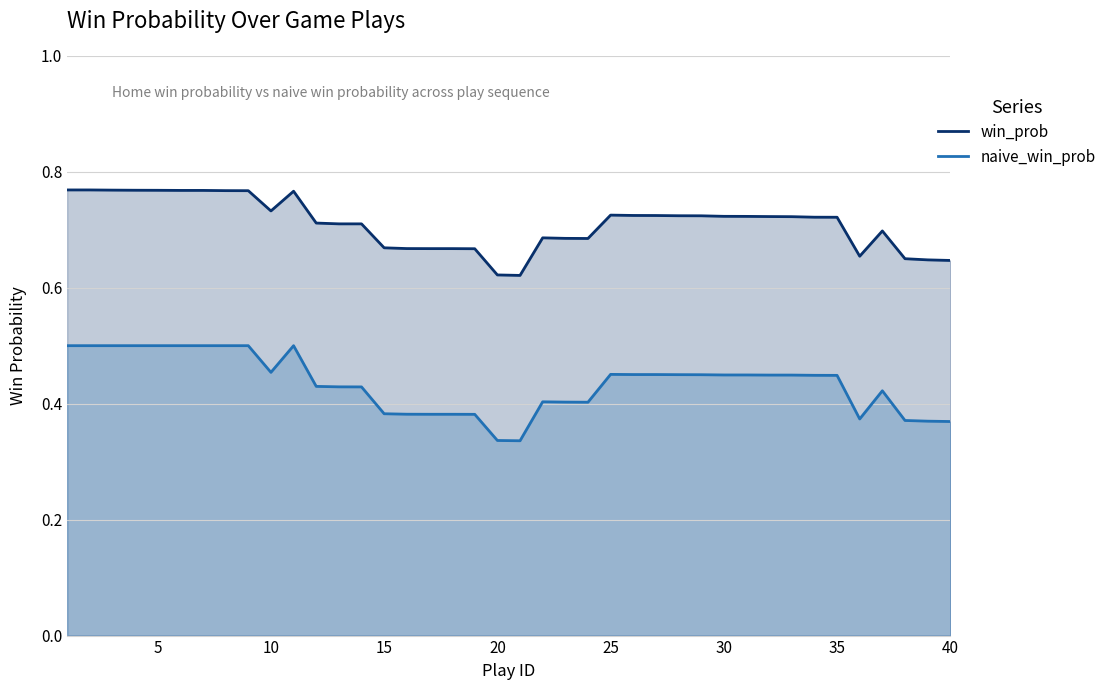

Reading left to right, extract all data points from this chart.

win_prob: 0.8	0.8	0.8	0.8	0.8	0.8	0.8	0.8	0.8	0.7	0.8	0.7	0.7	0.7	0.7	0.7	0.7	0.7	0.7	0.6	0.6	0.7	0.7	0.7	0.7	0.7	0.7	0.7	0.7	0.7	0.7	0.7	0.7	0.7	0.7	0.7	0.7	0.7	0.6	0.6
naive_win_prob: 0.5	0.5	0.5	0.5	0.5	0.5	0.5	0.5	0.5	0.5	0.5	0.4	0.4	0.4	0.4	0.4	0.4	0.4	0.4	0.3	0.3	0.4	0.4	0.4	0.5	0.5	0.5	0.5	0.4	0.4	0.4	0.4	0.4	0.4	0.4	0.4	0.4	0.4	0.4	0.4